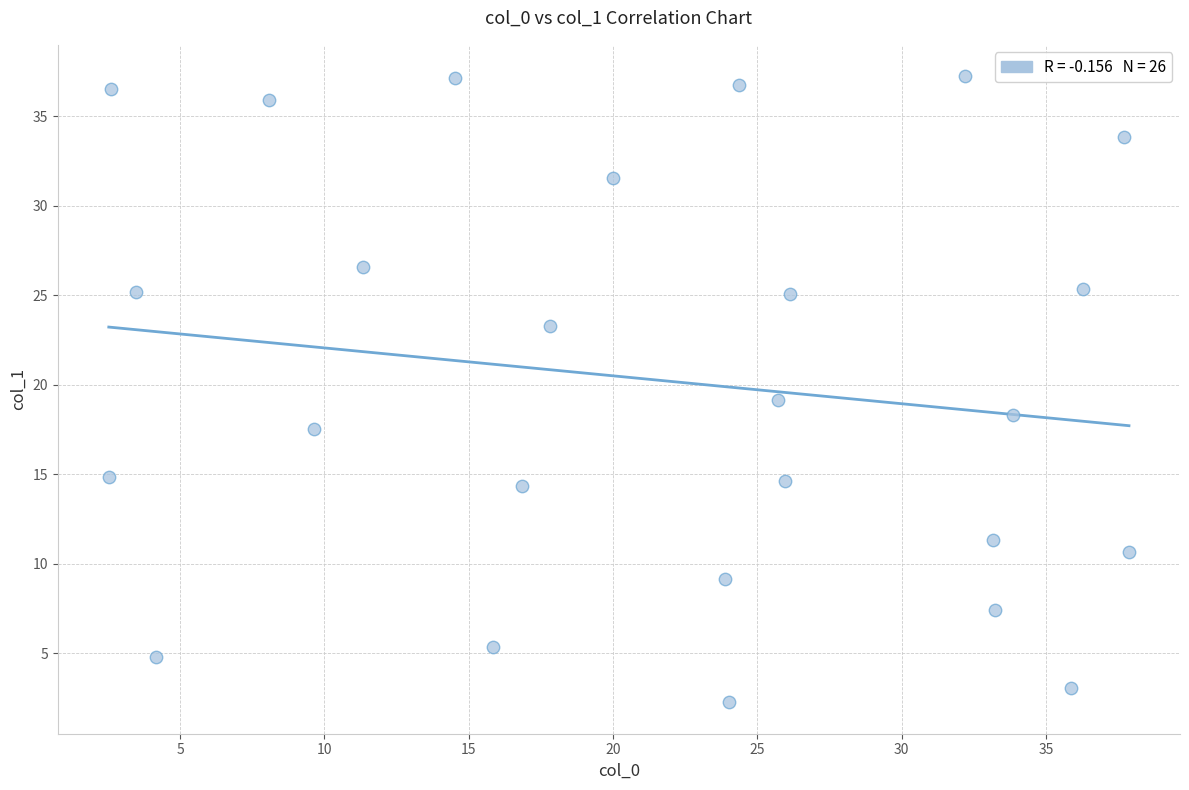

What is the range of X values (max minus min)?

35.3